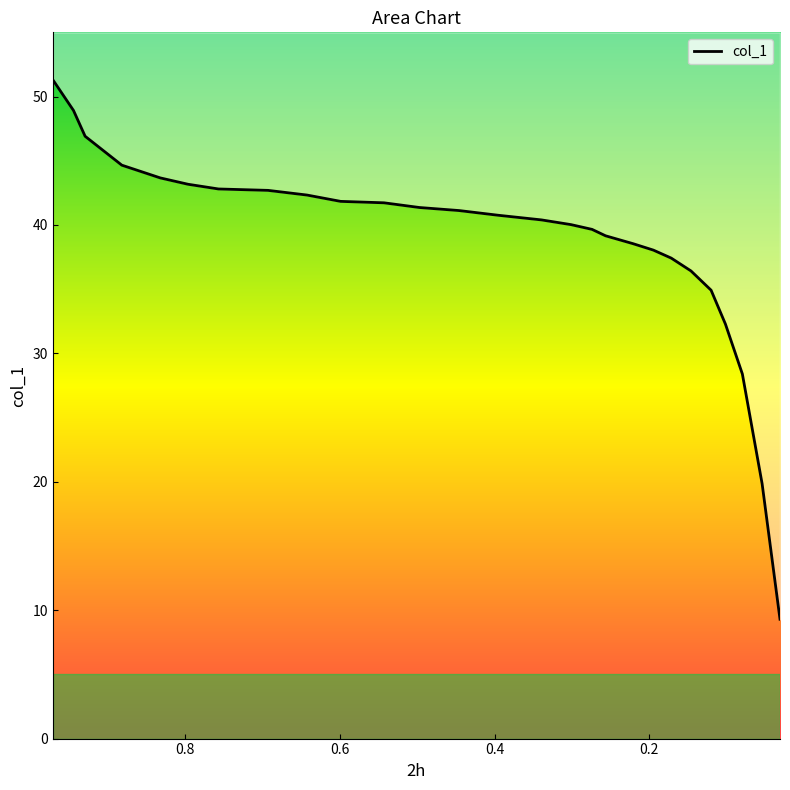

Which category has the highest value across all series?

0.9705